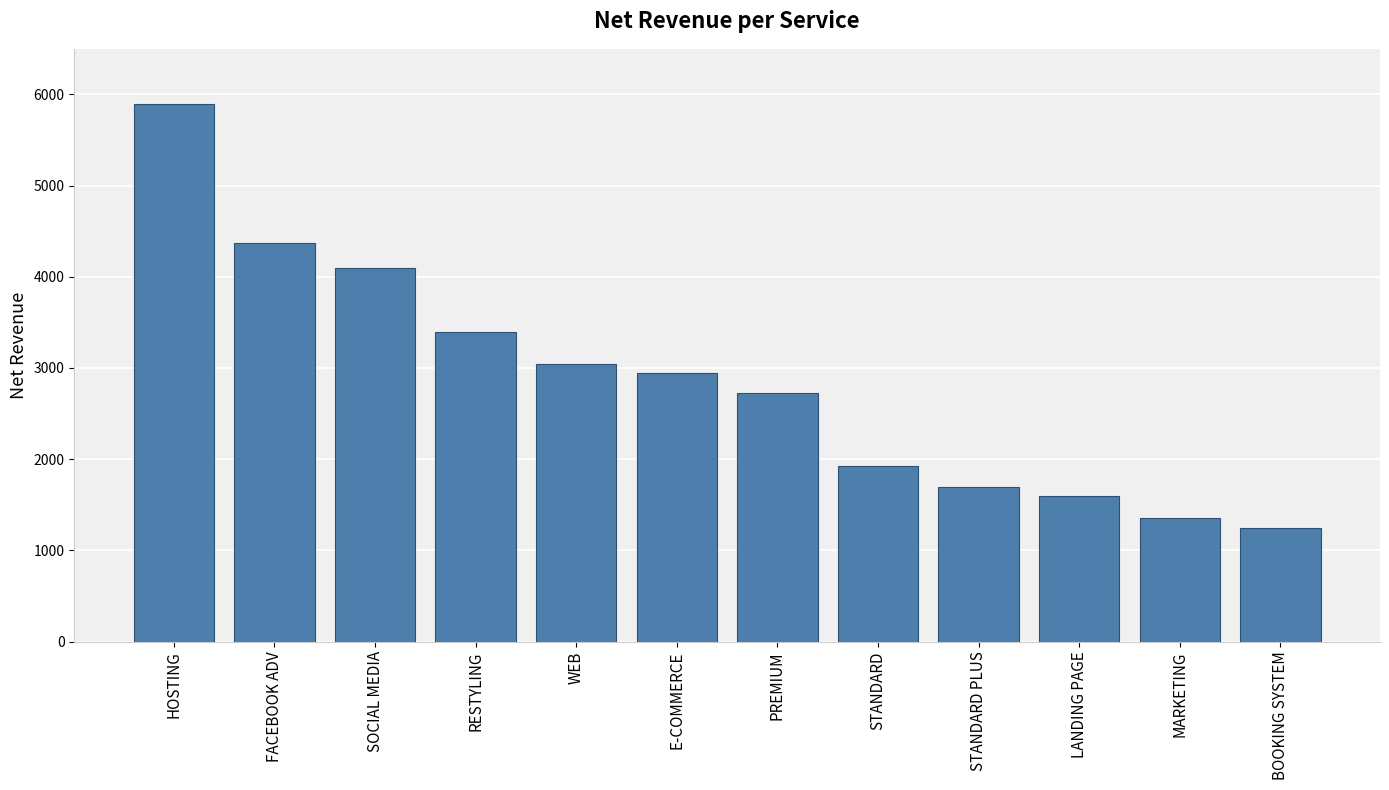

Which category has the highest value across all series?

HOSTING